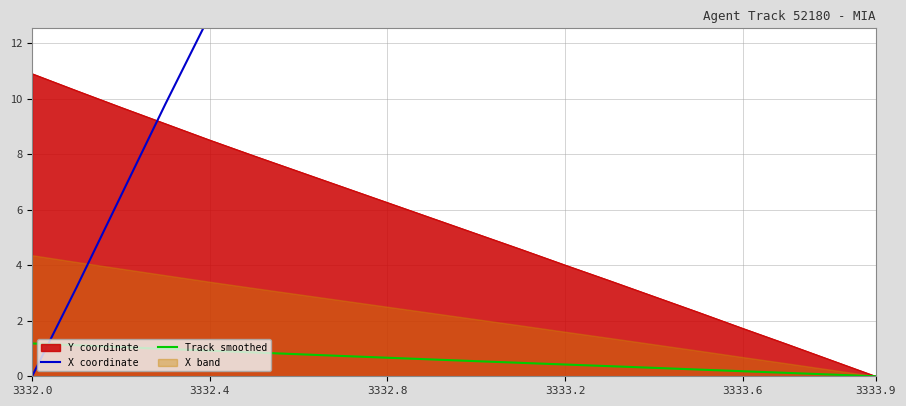

Which series has the largest range (max minus min)?

X coordinate